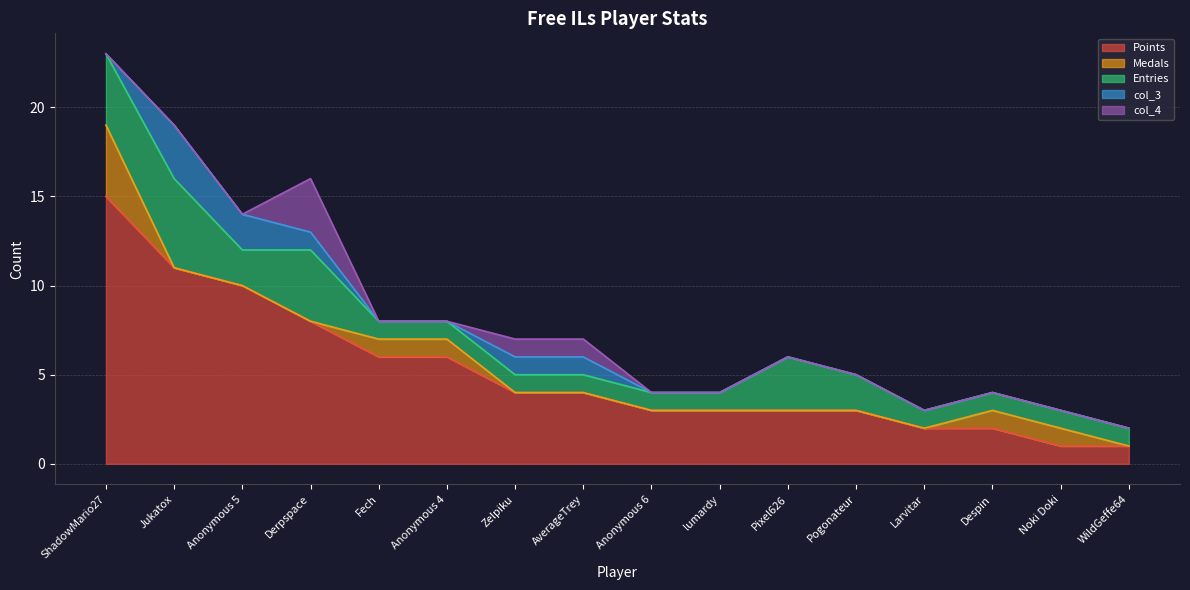

List the labels in order of col_3 value, smallest first.

ShadowMario27, Fech, Anonymous 4, Anonymous 6, lumardy, Pixel626, Pogonateur, Larvitar, Despin, Noki Doki, WildGeffe64, Derpspace, Zelpiku, AverageTrey, Anonymous 5, Jukatox